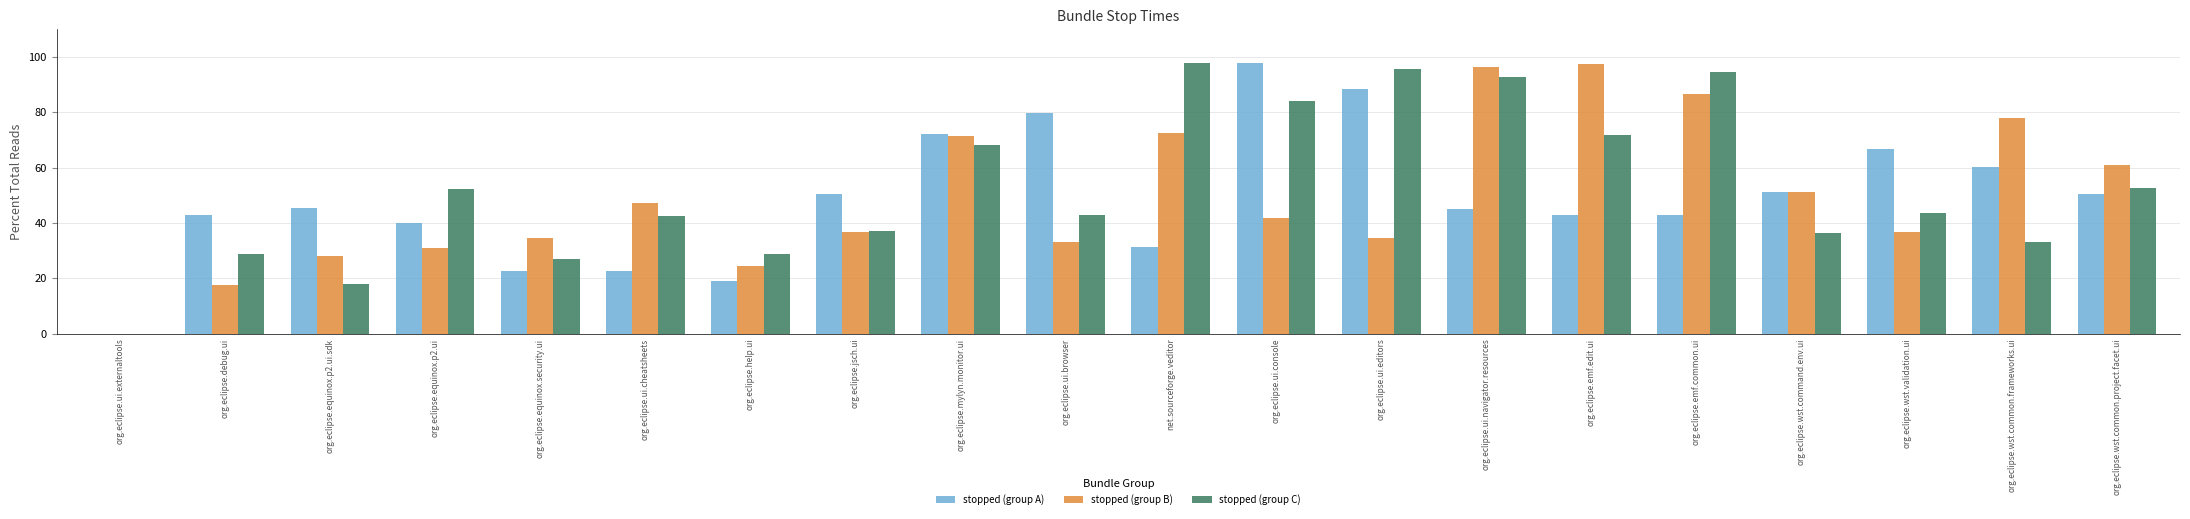

What are all the series names shown in the legend?

stopped (group A), stopped (group B), stopped (group C)